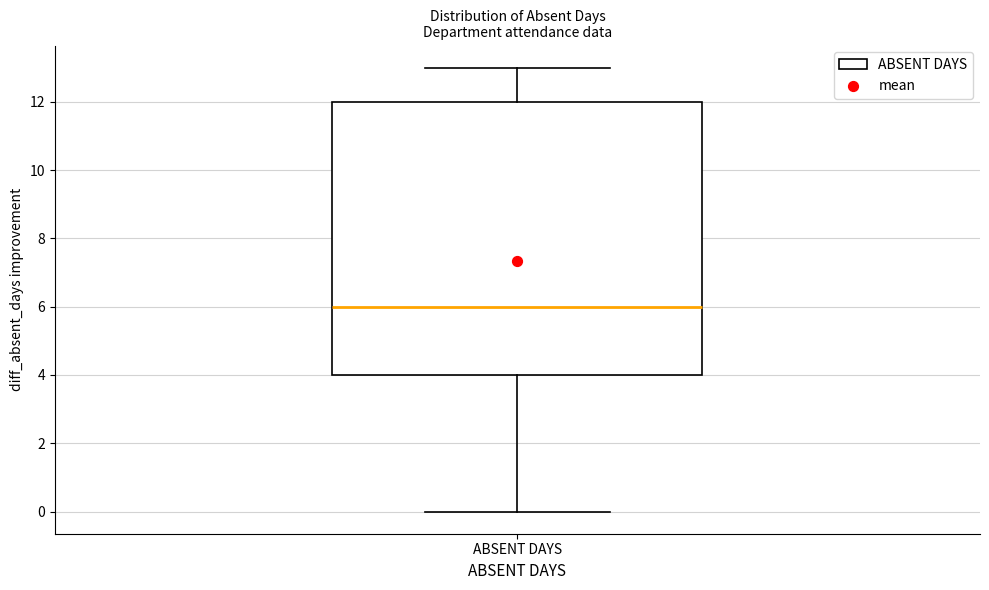

Where does the lower whisker of the box for ABSENT DAYS end on the y-axis? The values are not printed on the chart, so give them approximately, as read against the axis.

0